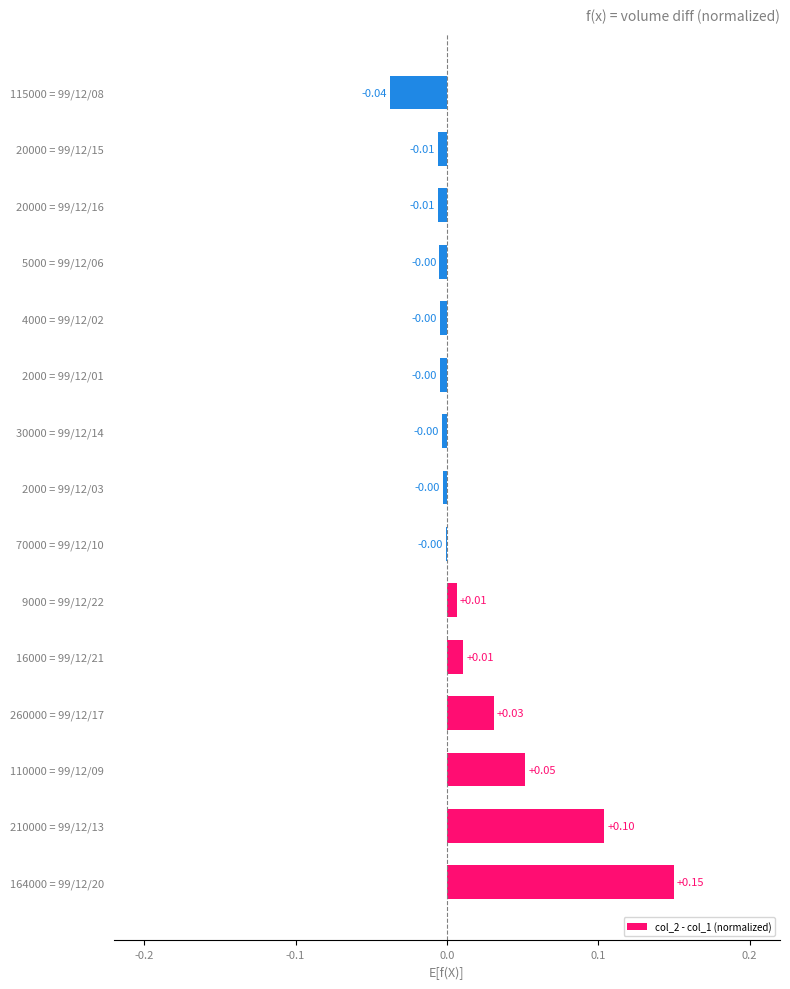

Between 20000 = 99/12/15 and 110000 = 99/12/09, which is larger?

110000 = 99/12/09